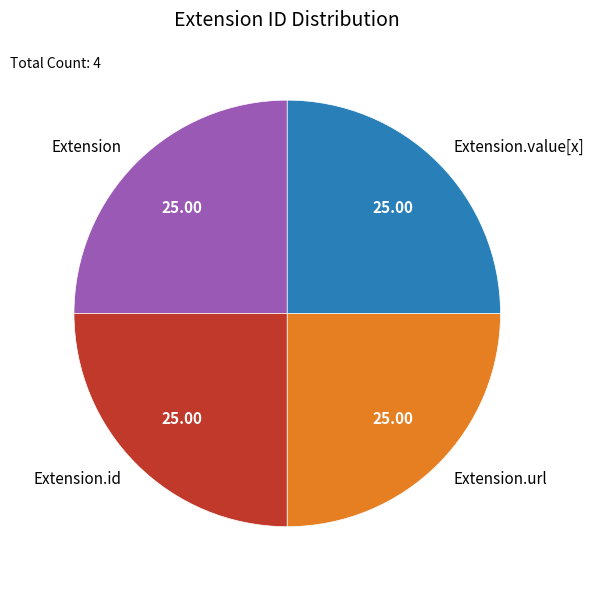

What is the ratio of the value at Extension.url to the value at Extension.id?

1.0